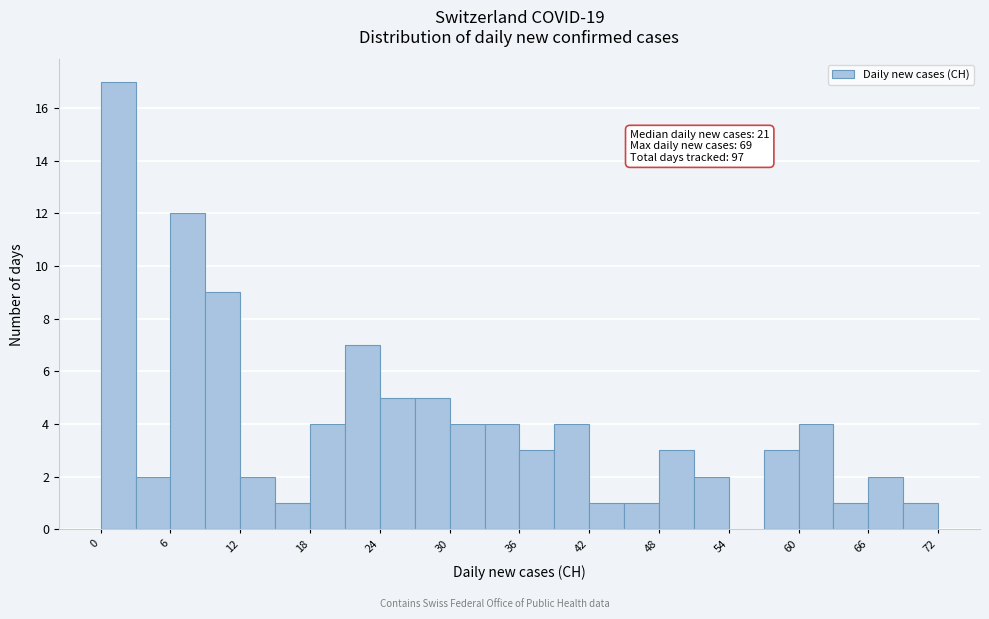

Read against the x-axis, roughly where is the centre of the tallest bar?

2